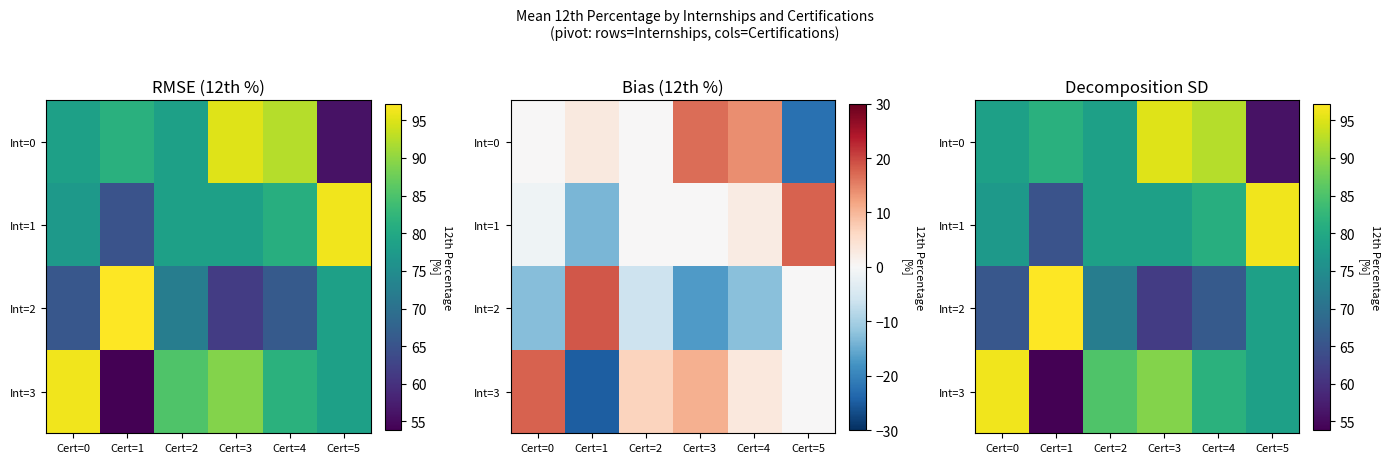

What is the difference between the maximum and minimum values in the Int=3 series?

42.4